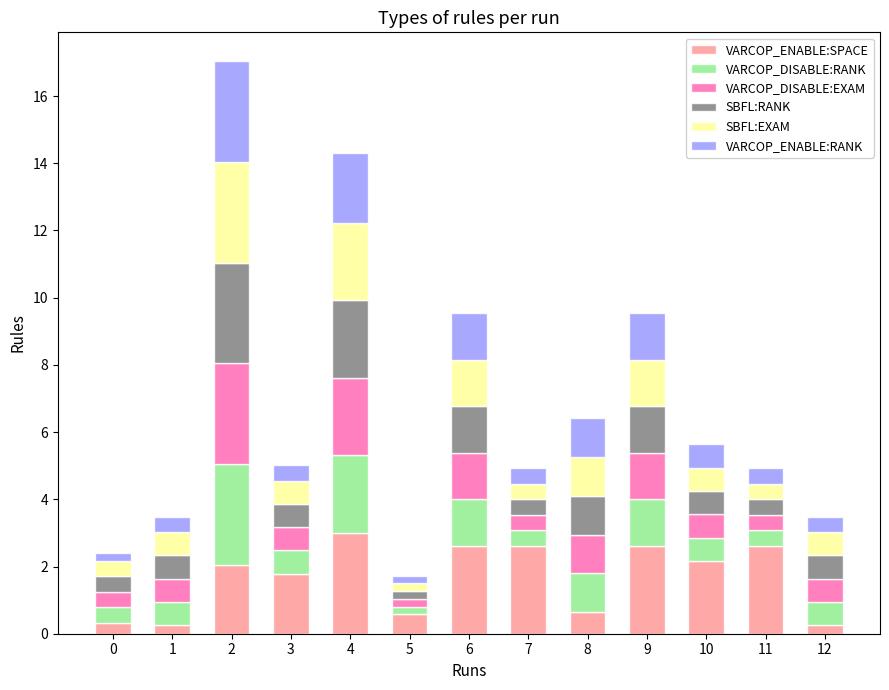

True or false: VARCOP_ENABLE:SPACE has a value of 0.6 at 8.

True